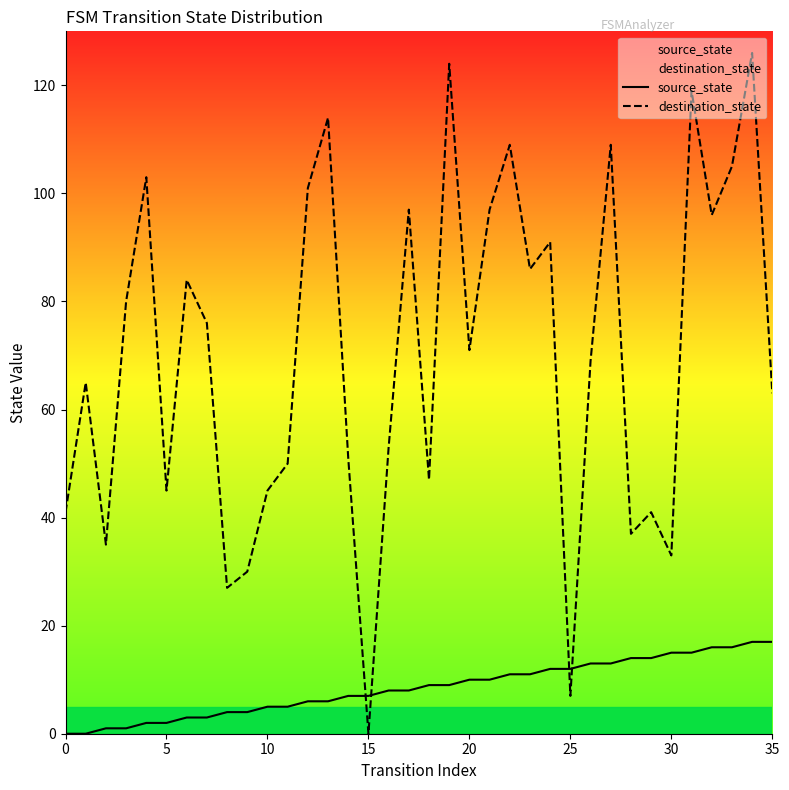

Reading left to right, list all the values displayed in this chart.

source_state: 0	0	1	1	2	2	3	3	4	4	5	5	6	6	7	7	8	8	9	9	10	10	11	11	12	12	13	13	14	14	15	15	16	16	17	17
destination_state: 41	65	35	80	103	45	84	76	27	30	45	50	101	114	51	0	53	97	47	124	71	97	109	86	91	7	69	109	37	41	33	119	96	105	126	63